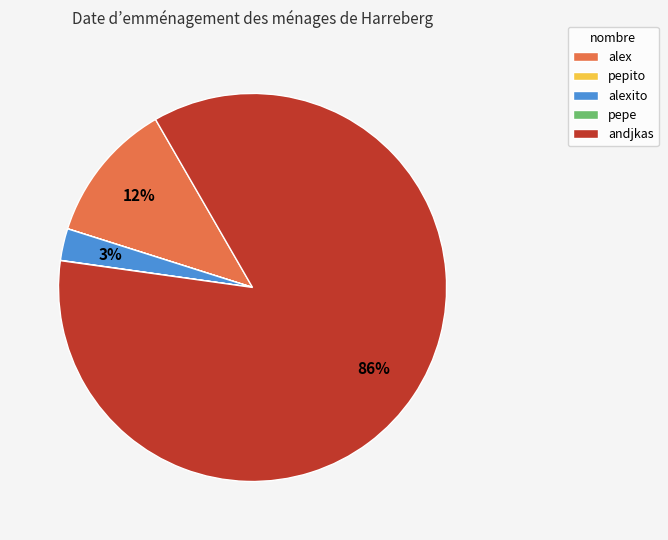

What is the majority slice?

andjkas